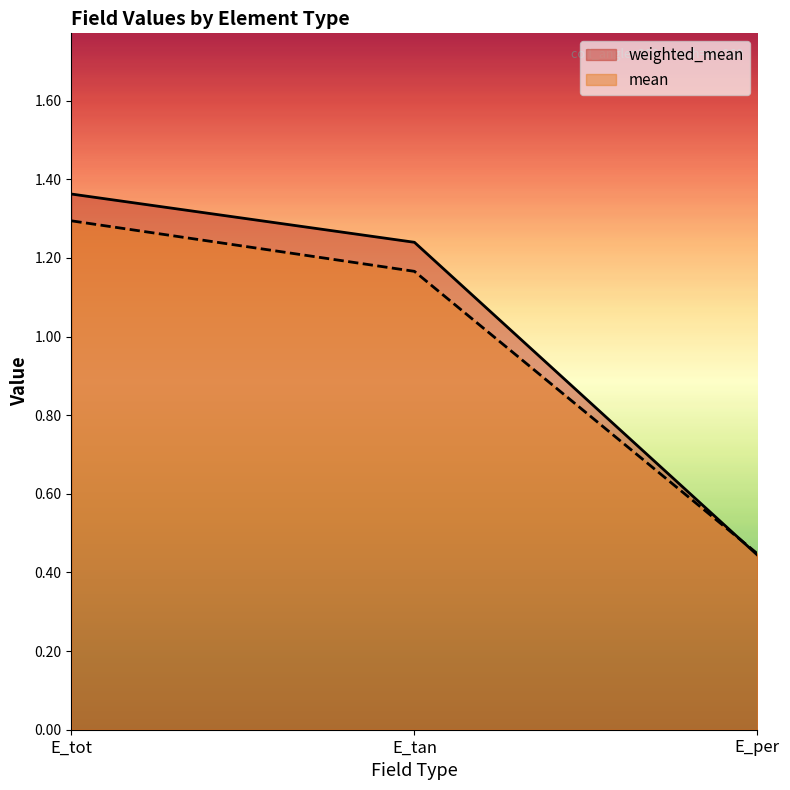

What are all the series names shown in the legend?

weighted_mean, mean